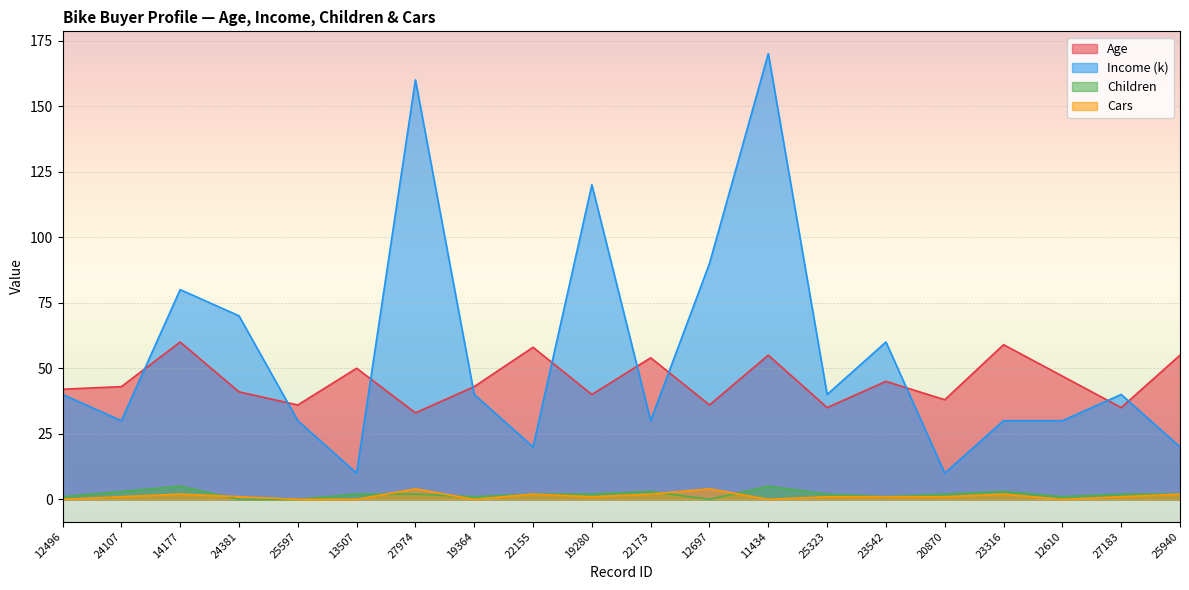

What is the difference between the maximum and second lowest values in the Age series?

25